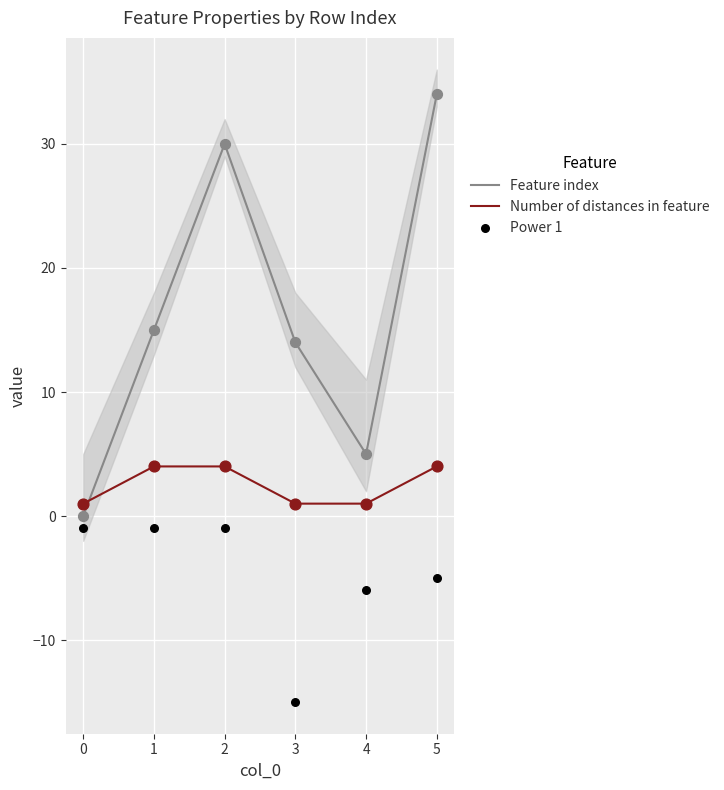

Which series contains the lowest Y value?

Power 1